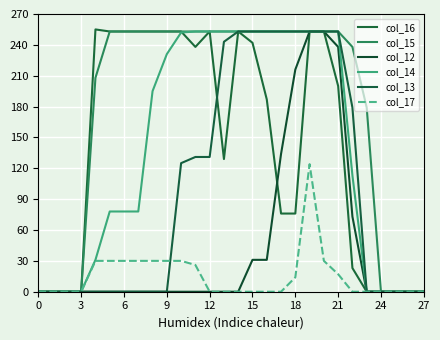

What are all the series names shown in the legend?

col_16, col_15, col_12, col_14, col_13, col_17